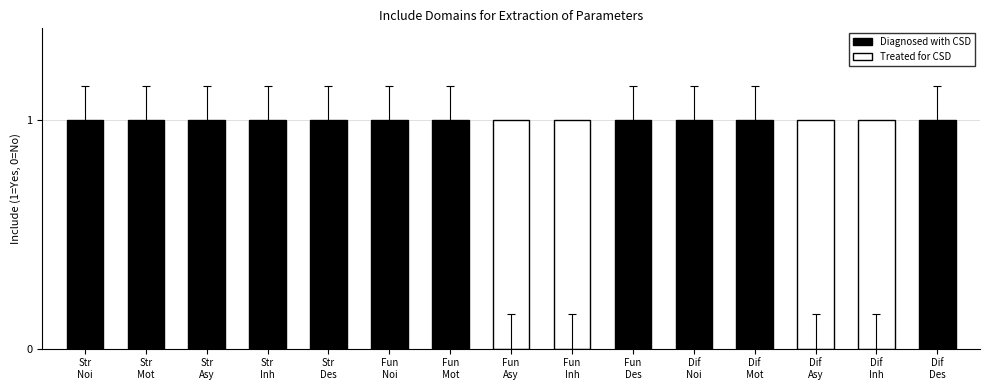

Which label corresponds to the smallest value in the chart?

Functional_Asymmetry